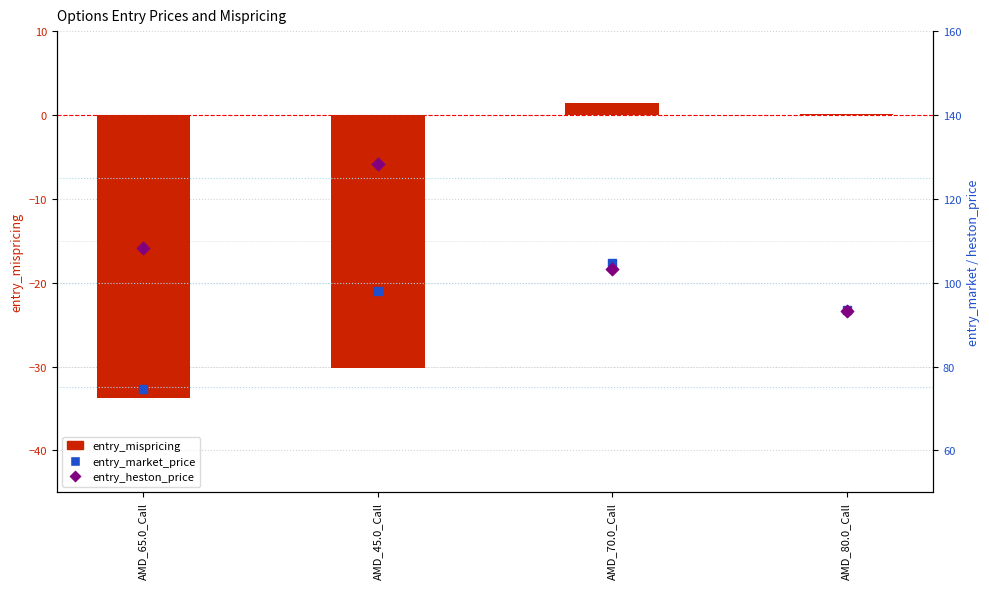

Which series has the largest Y range (max minus min)?

entry_mispricing